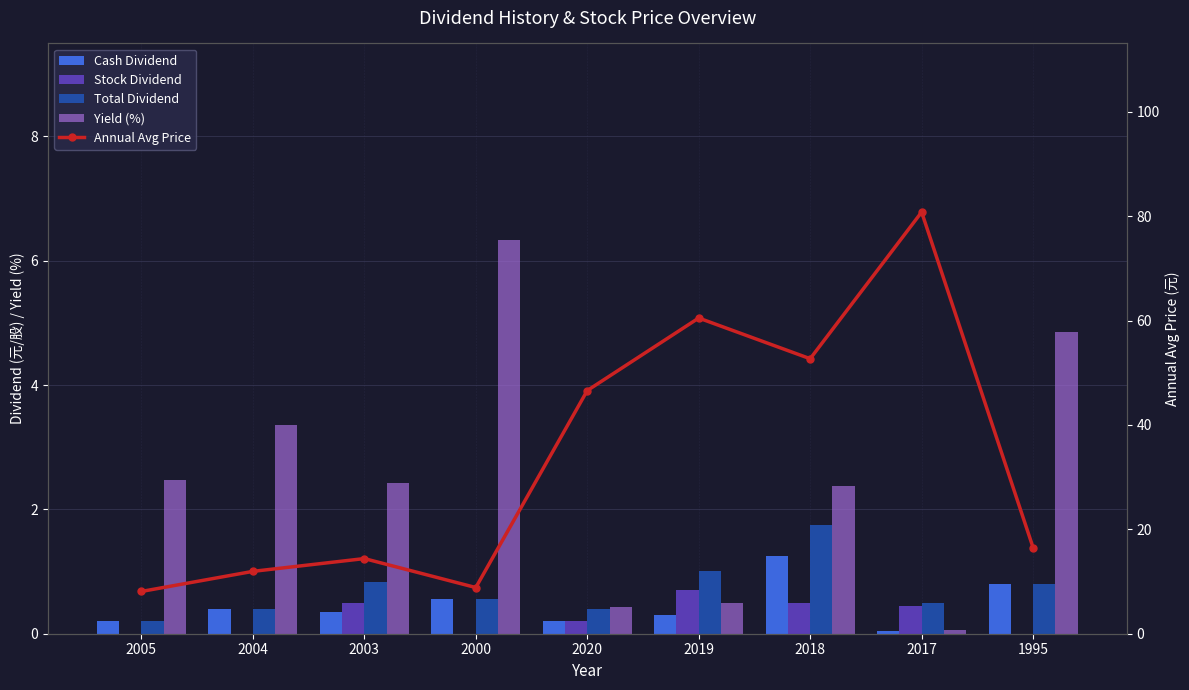

At which label does Cash Dividend reach its minimum?

2017